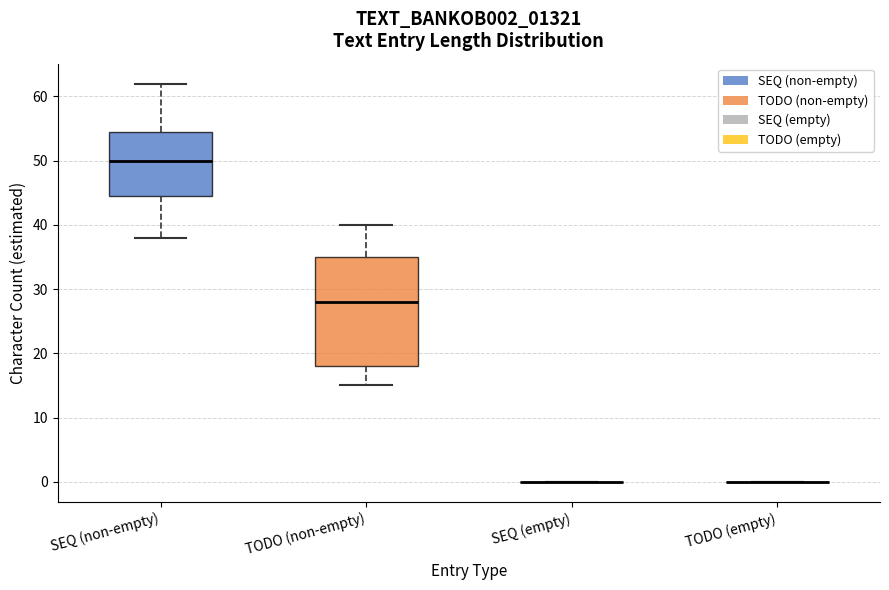

Reading left to right, transcribe this box plot: for each box, give where its median line is, the range the box spans, and where its two whiskers end, as read against the y-axis. The values are not printed on the chart, so give them approximately, as read against the axis.

SEQ (non-empty): median 50, box 45 to 55, whiskers 38 to 62
TODO (non-empty): median 28, box 18 to 35, whiskers 15 to 40
SEQ (empty): box collapsed to a line at 0, whiskers 0 to 0
TODO (empty): box collapsed to a line at 0, whiskers 0 to 0